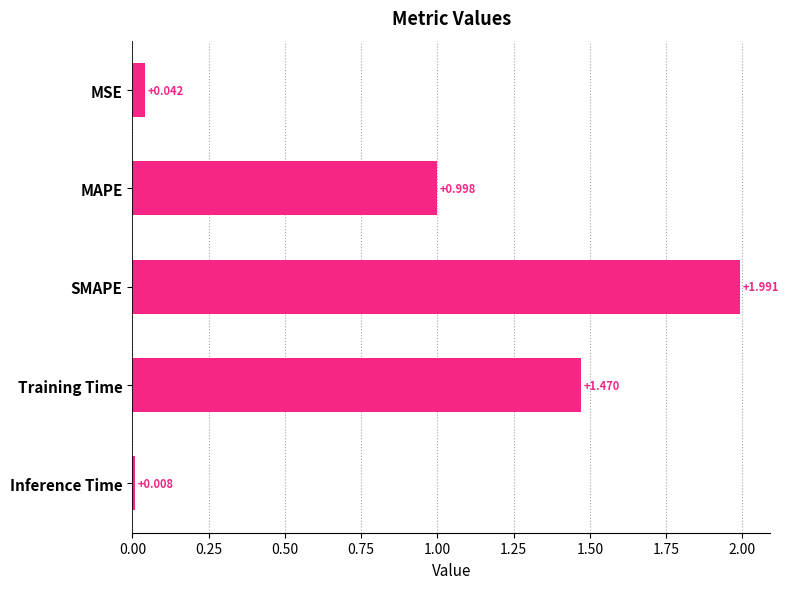

What is the label of the 5th bar from the top?

Inference Time